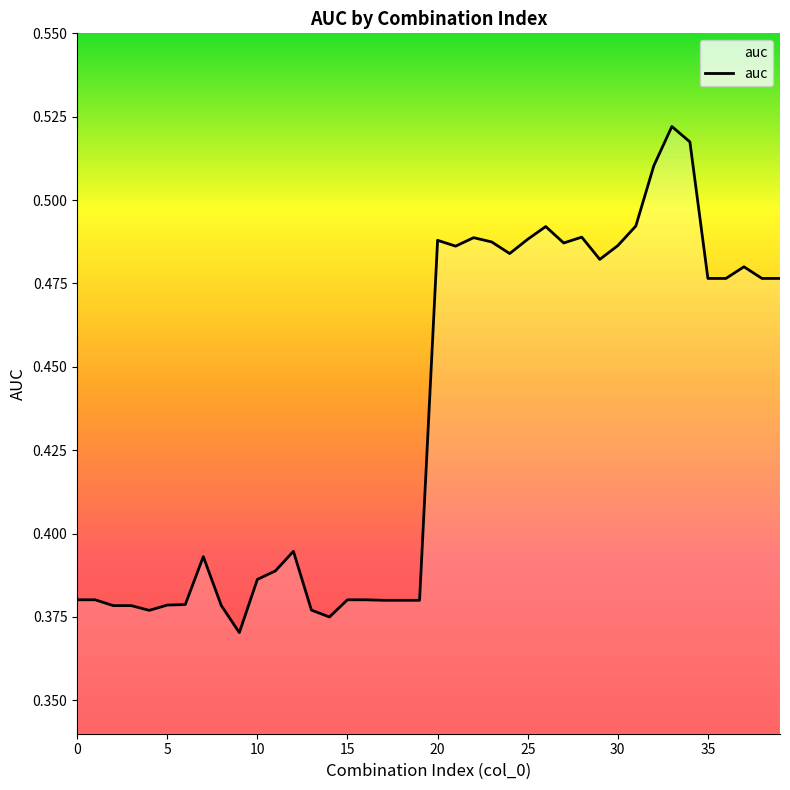

How many interior local peaks (higher than both neighbors) does the data have?

8